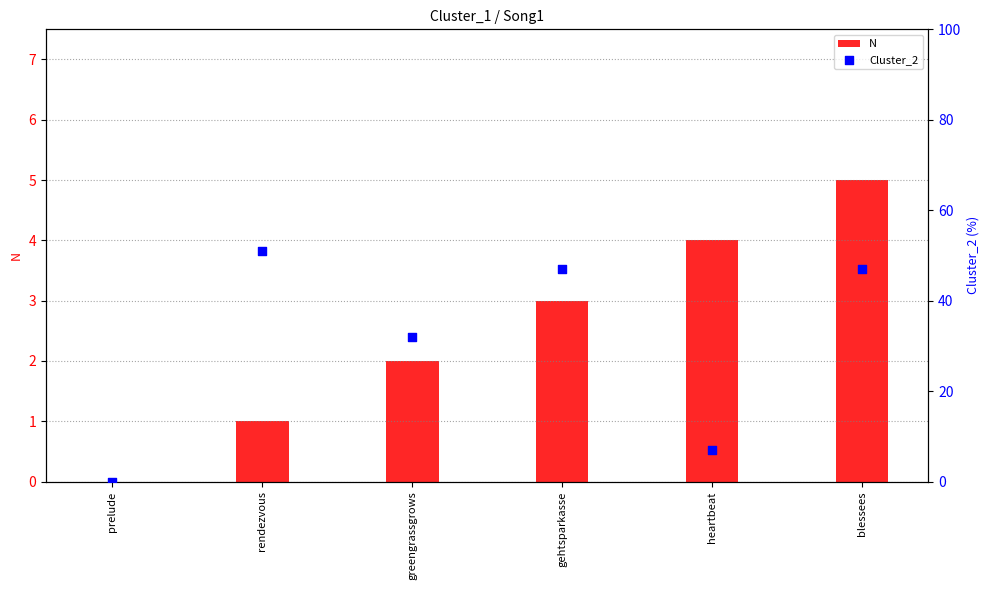

At which category is the sum across all series the highest?

rendezvous